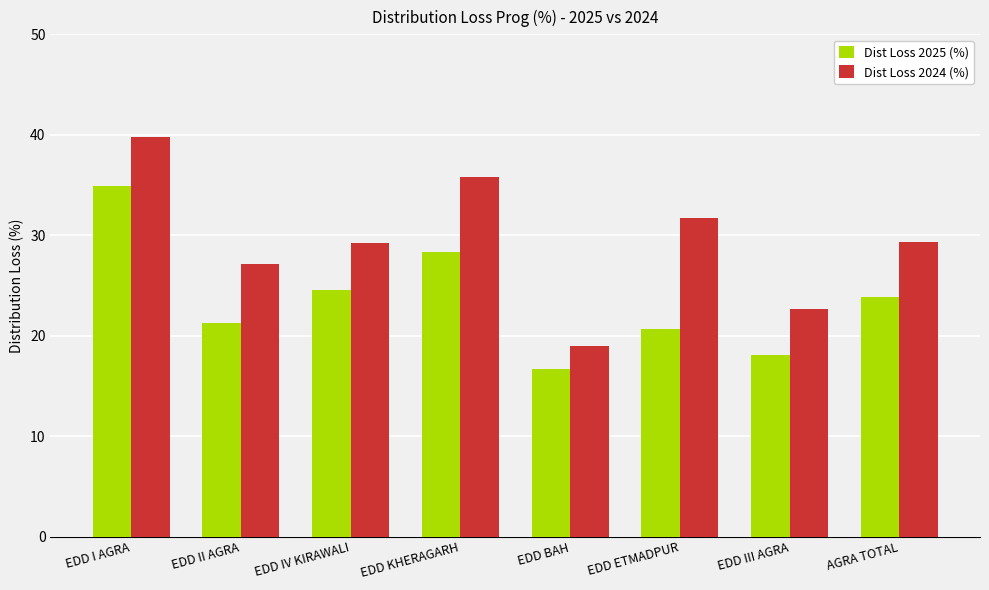

What is the total value across all series at AGRA TOTAL?

53.2